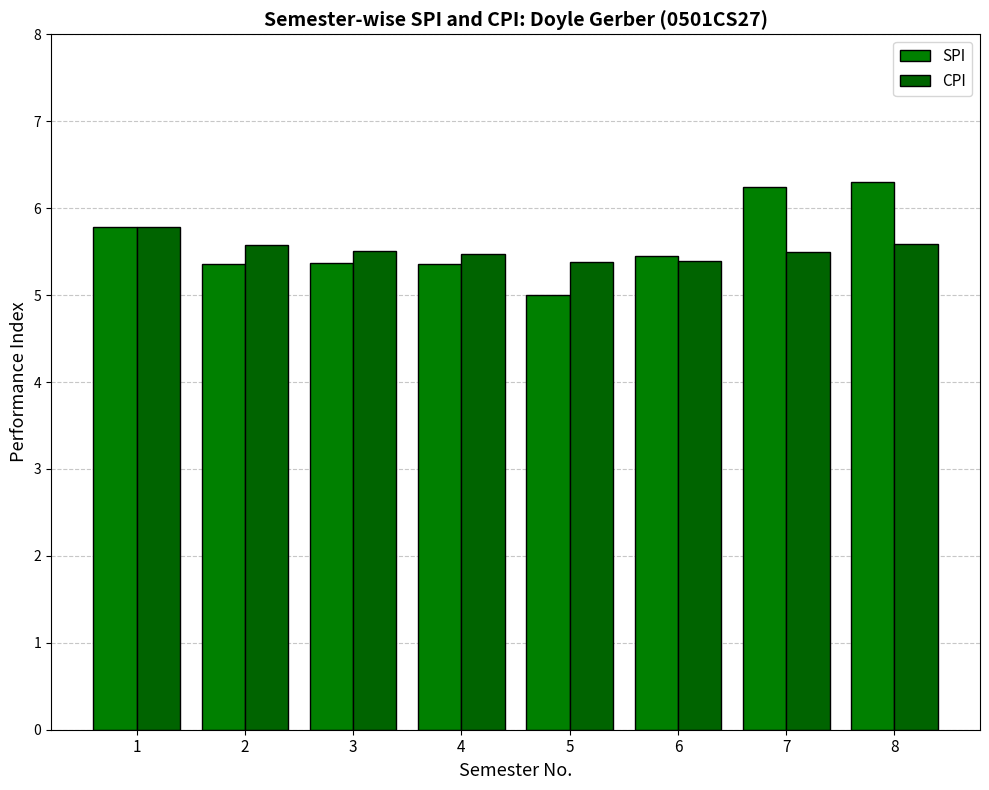

Which category has the highest value across all series?

8